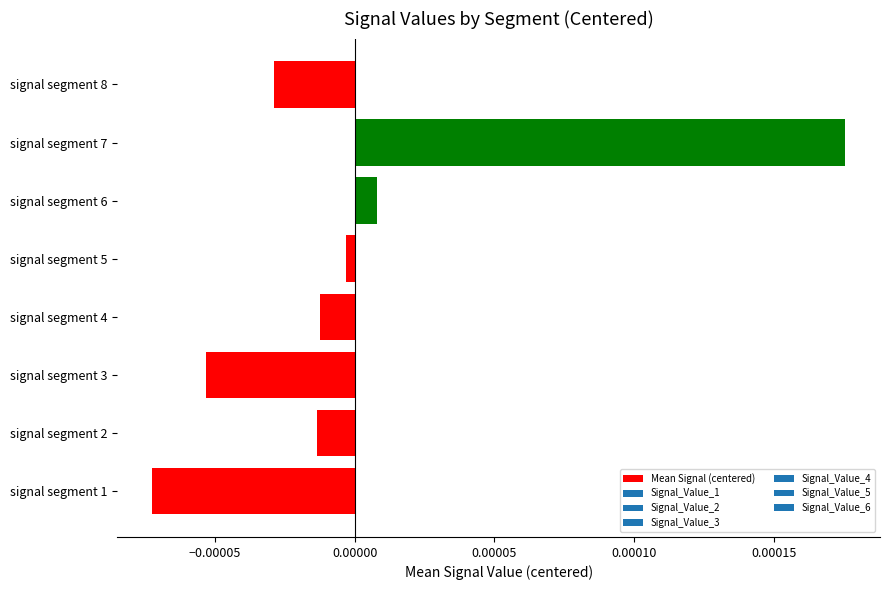

Between signal segment 7 and signal segment 4, which is larger?

signal segment 7